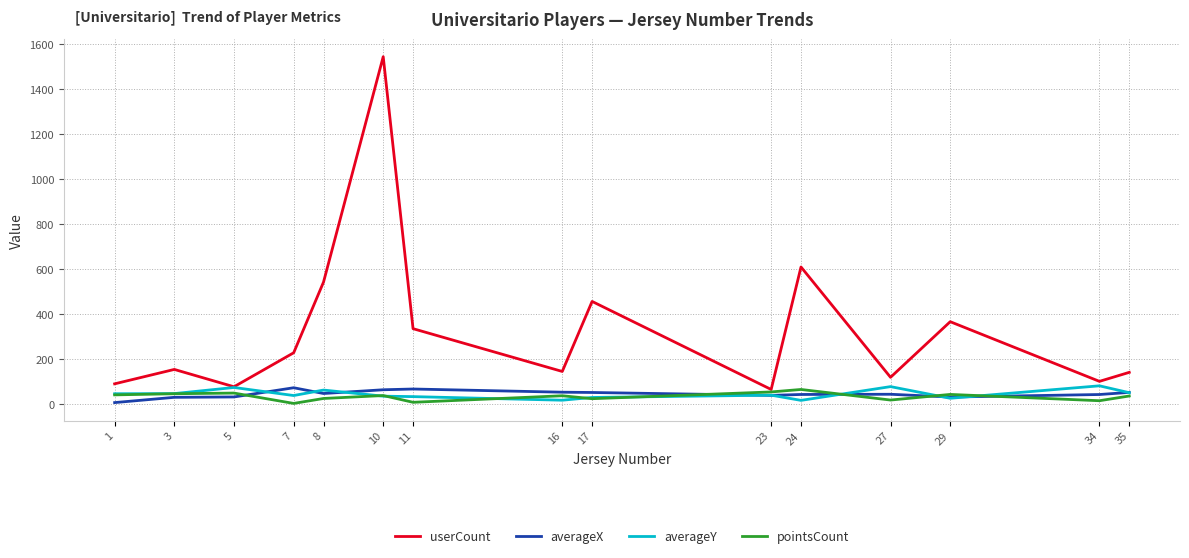

How many lines are shown in the chart?

4